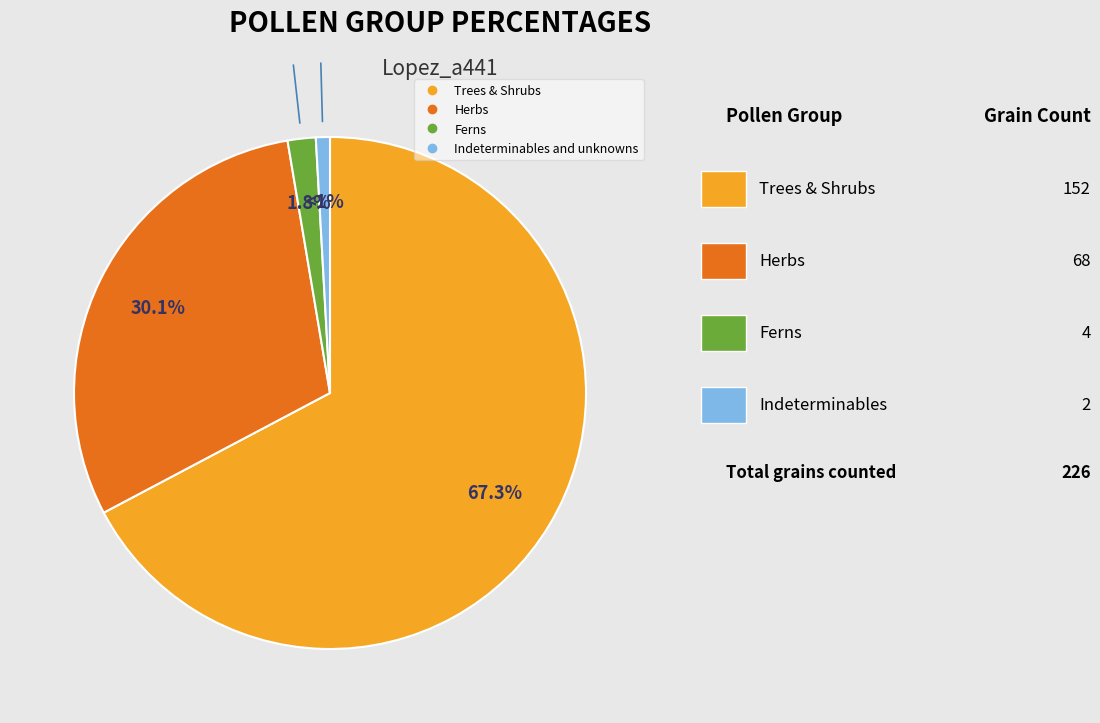

Rank the categories by value from lowest to highest.

Indeterminables and unknowns, Ferns, Herbs, Trees & Shrubs